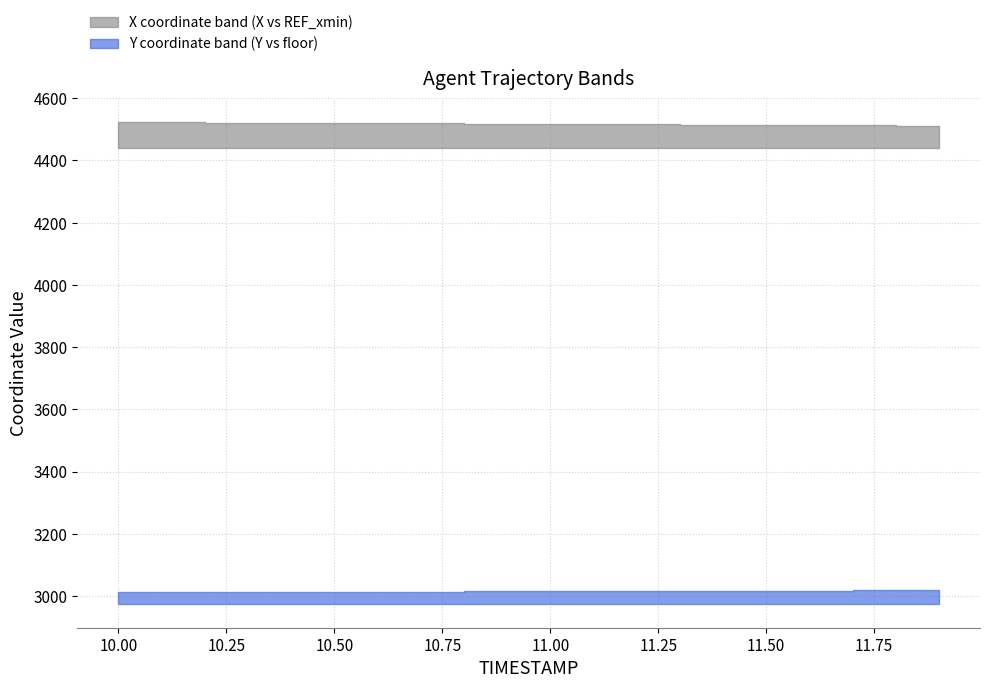

At which category does the chart reach its peak across all series?

10.0